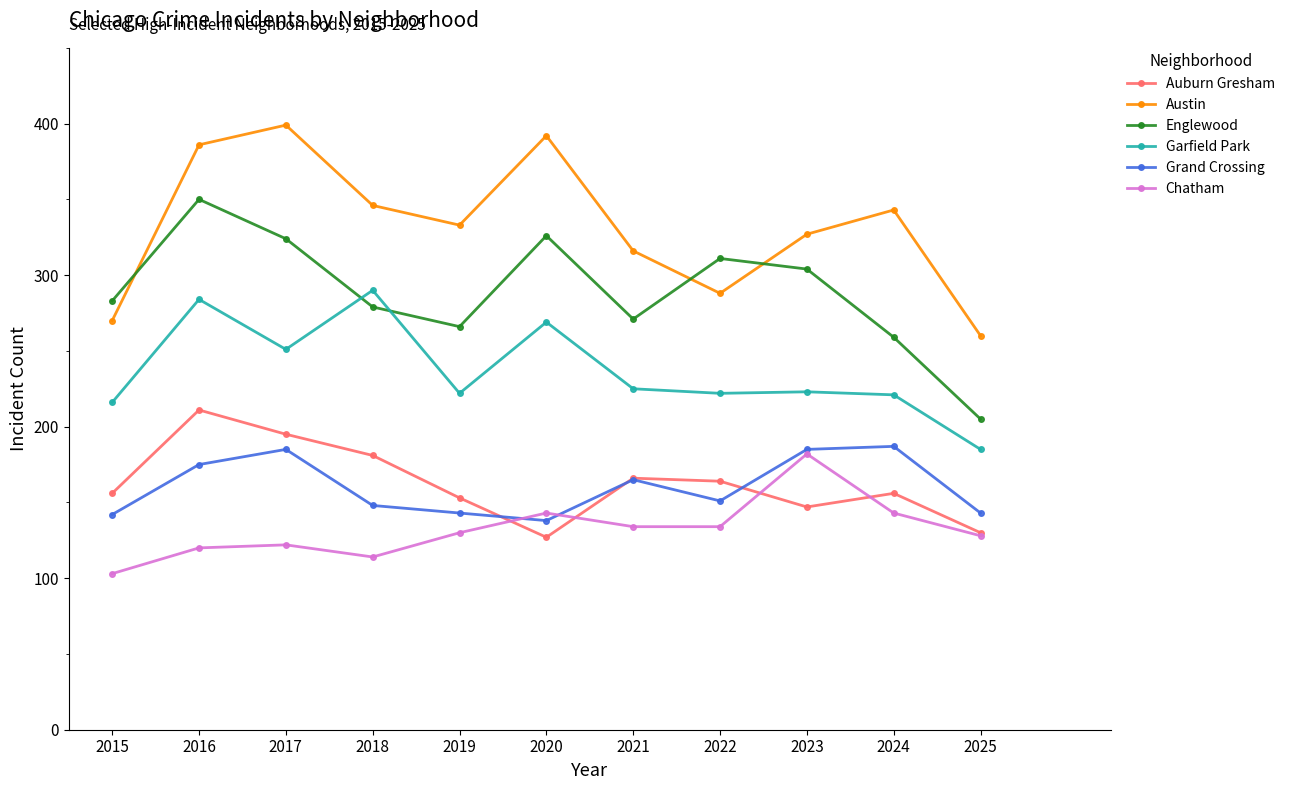

What is the difference between the highest and lowest values at 2023?

180